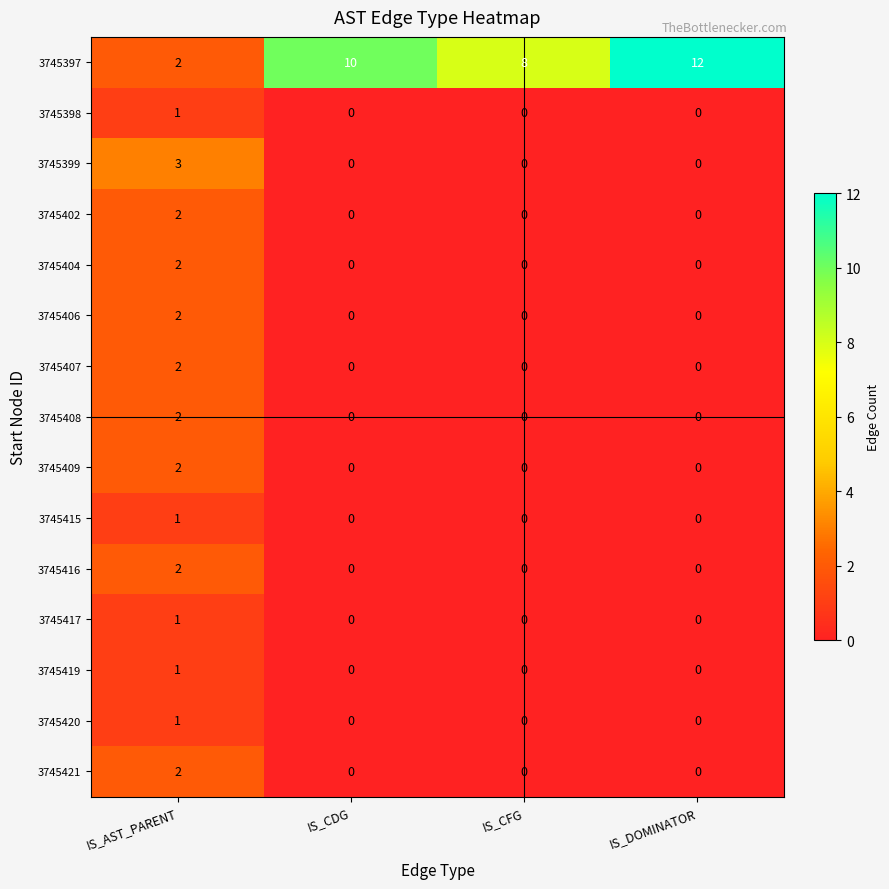

How many 3745420 values are between 0 and 1?

4